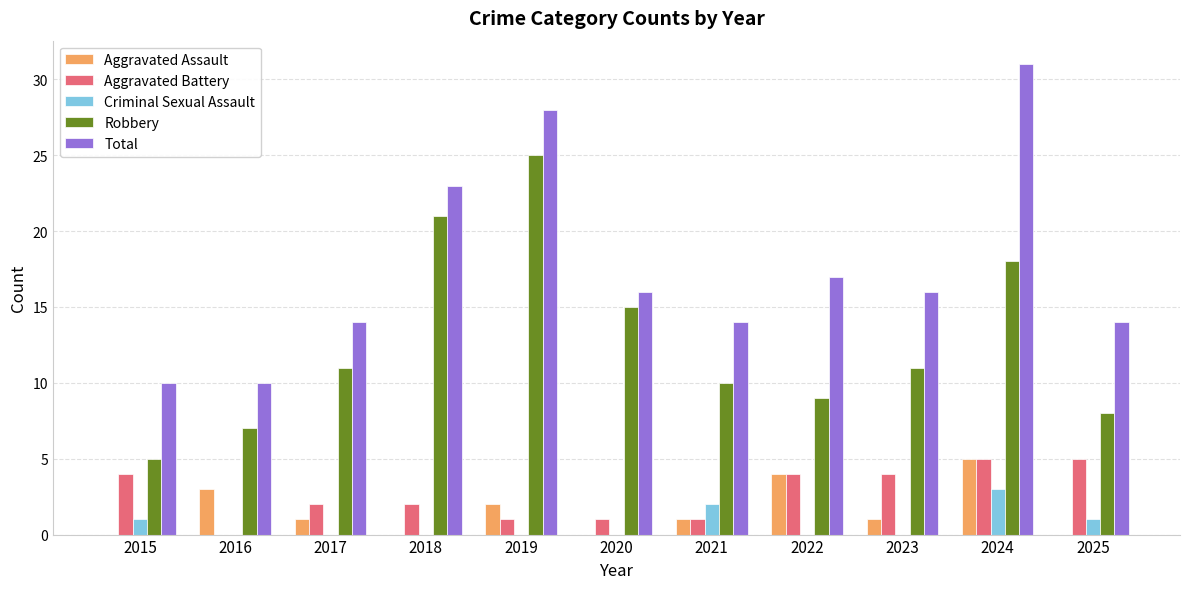

Reading left to right, list all the values displayed in this chart.

Aggravated Assault: 2015=0	2016=3	2017=1	2018=0	2019=2	2020=0	2021=1	2022=4	2023=1	2024=5	2025=0
Aggravated Battery: 2015=4	2016=0	2017=2	2018=2	2019=1	2020=1	2021=1	2022=4	2023=4	2024=5	2025=5
Criminal Sexual Assault: 2015=1	2016=0	2017=0	2018=0	2019=0	2020=0	2021=2	2022=0	2023=0	2024=3	2025=1
Robbery: 2015=5	2016=7	2017=11	2018=21	2019=25	2020=15	2021=10	2022=9	2023=11	2024=18	2025=8
Total: 2015=10	2016=10	2017=14	2018=23	2019=28	2020=16	2021=14	2022=17	2023=16	2024=31	2025=14